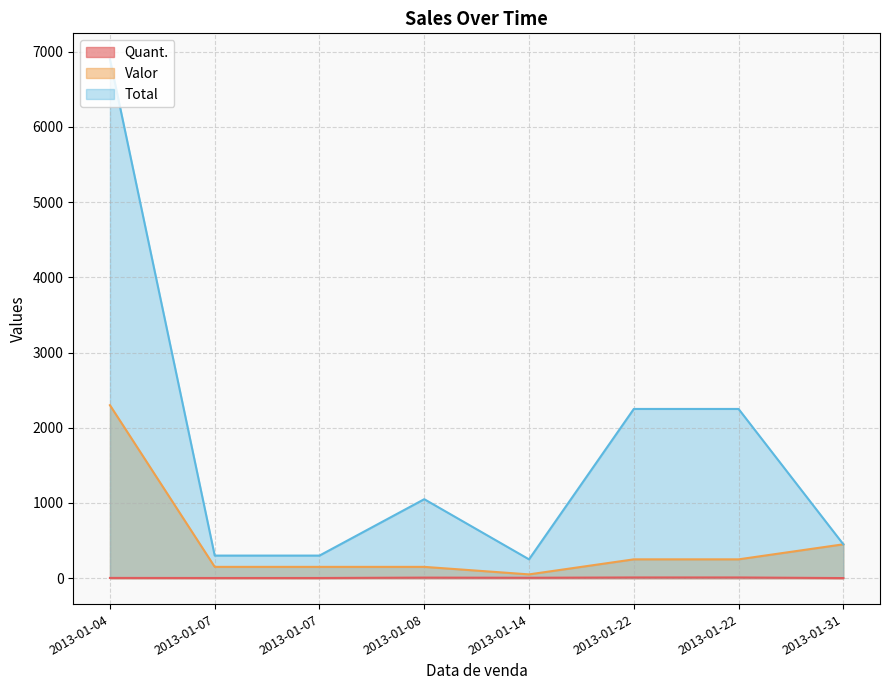

Is it true that Valor equals 129 at 2013-01-22?

False